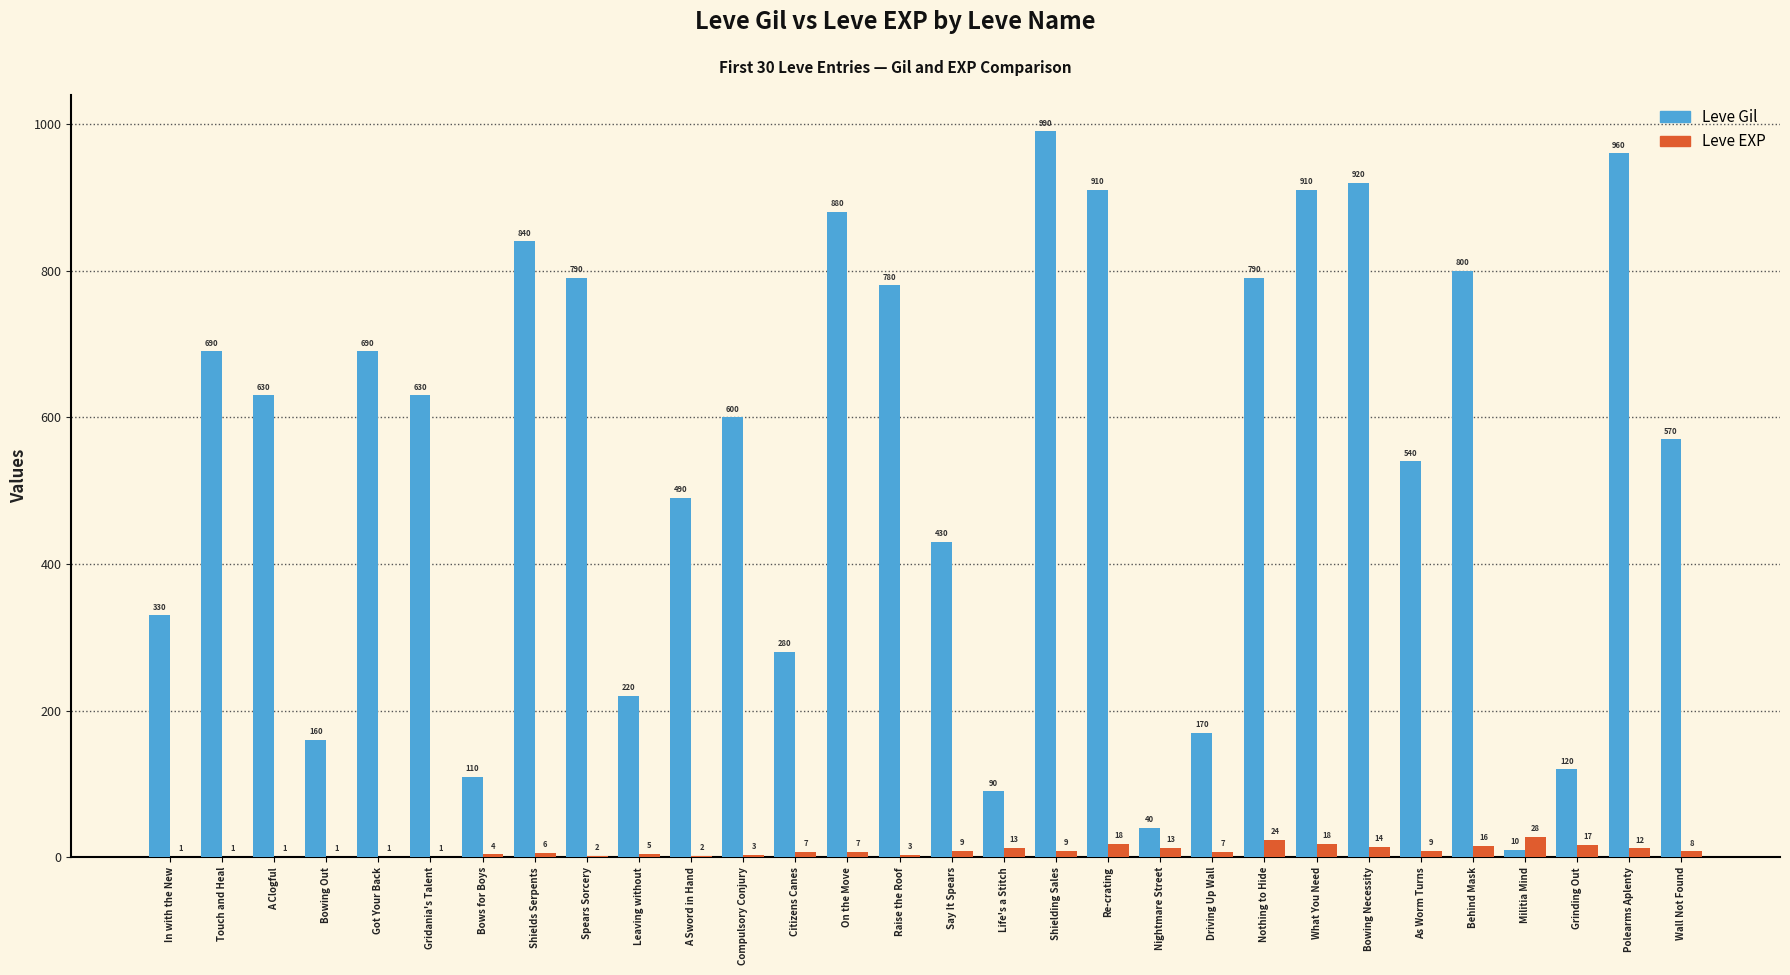

What is the average value of the Leve Gil series?

546